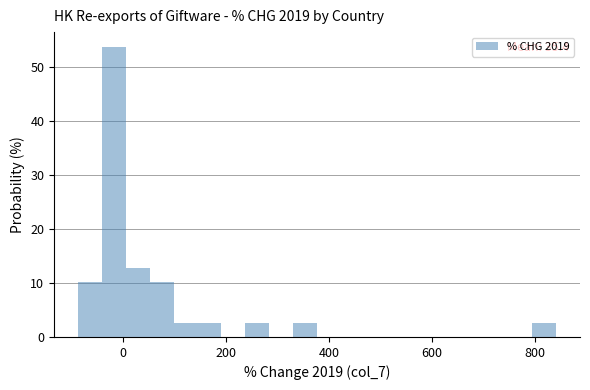

Read against the x-axis, roughly where is the centre of the tallest bar?

-20